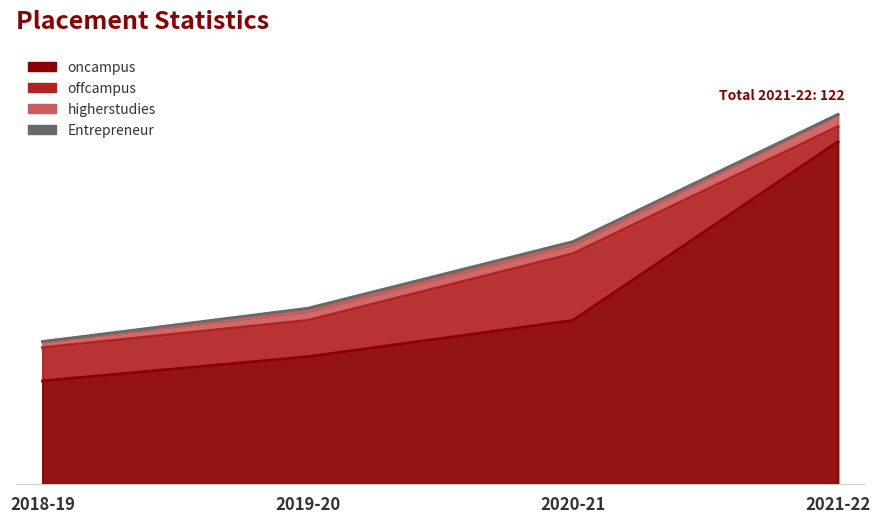

What is the difference between the second highest and minimum values in the Entrepreneur series?

1